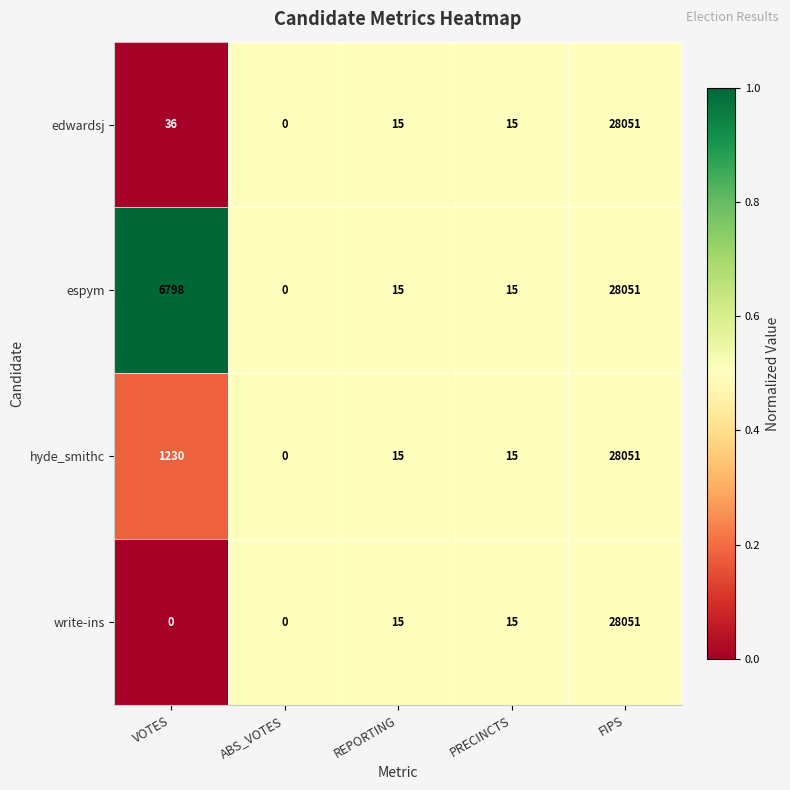

What is the sum of all write-ins values?

28081